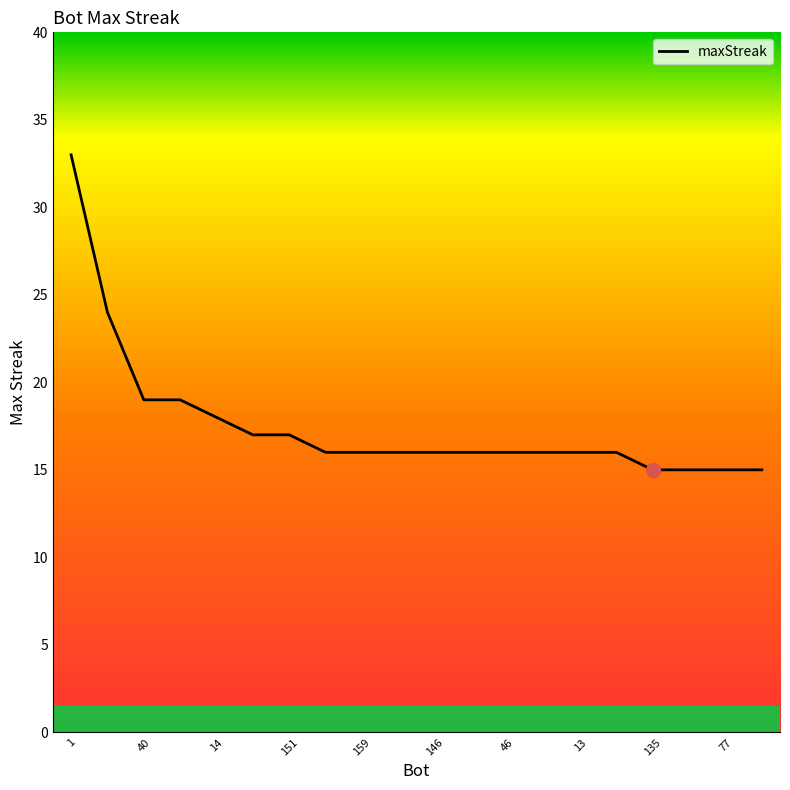

What is the maximum value shown in the chart?

33